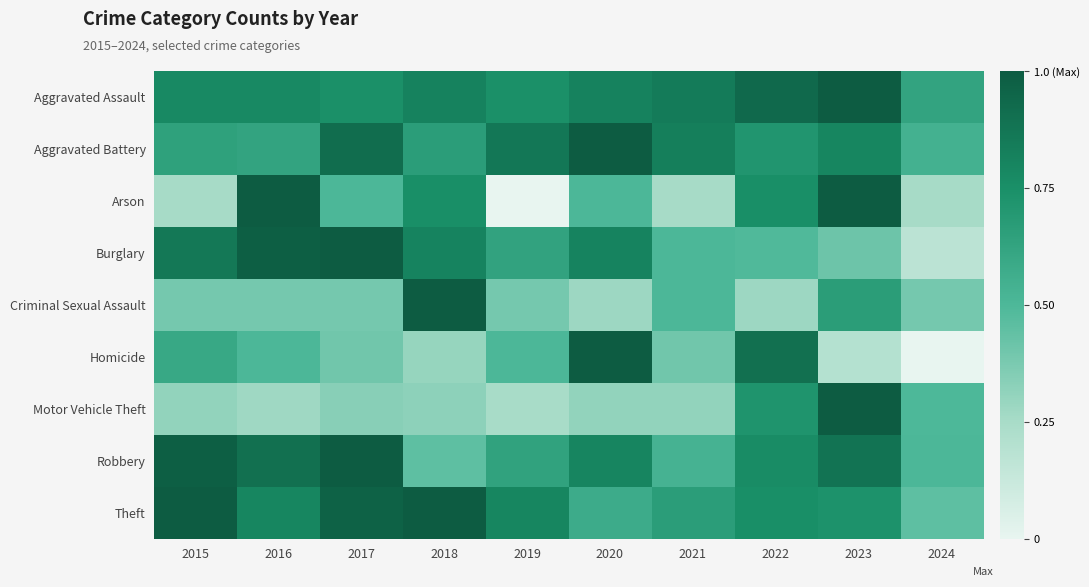

Rank the series by their maximum value, from lowest to highest.

Aggravated Assault, Aggravated Battery, Arson, Burglary, Criminal Sexual Assault, Homicide, Motor Vehicle Theft, Robbery, Theft